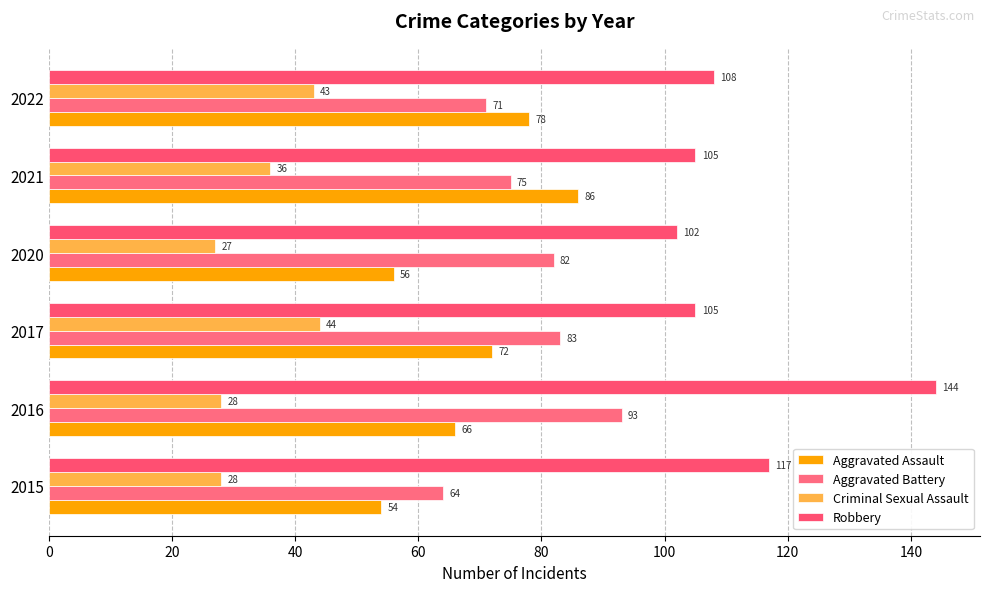

What is the maximum value shown in the chart?

144